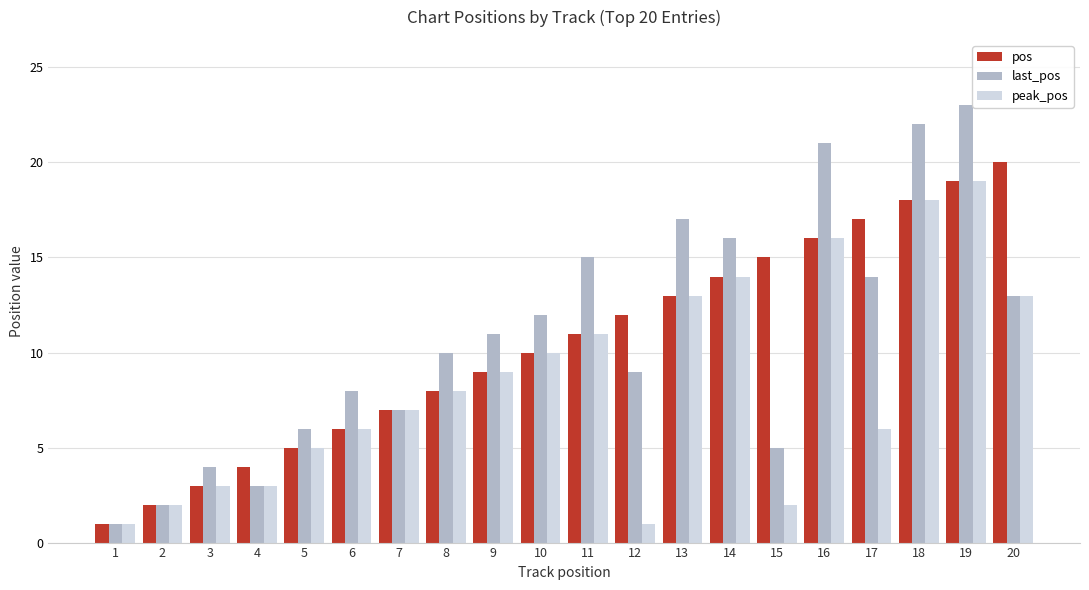

Is the value of peak_pos at 9 greater than the value of last_pos at 4?

Yes